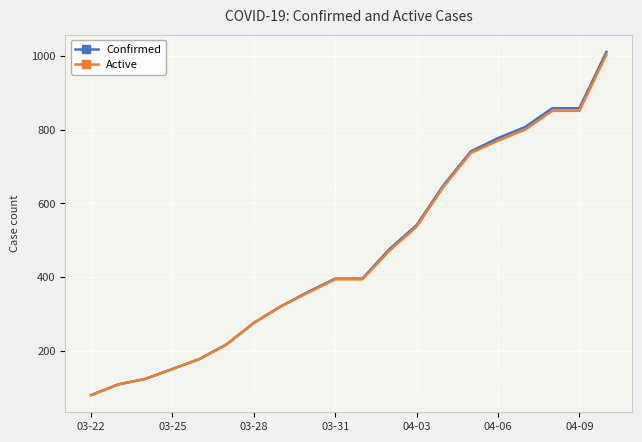

Which series has the largest range (max minus min)?

Confirmed